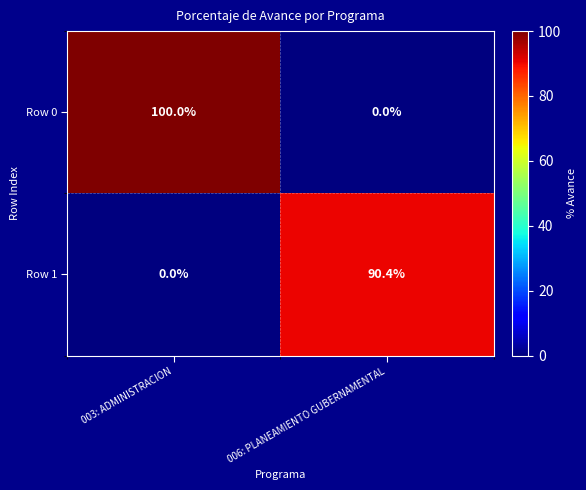

Rank the series by their maximum value, from highest to lowest.

Row 0, Row 1